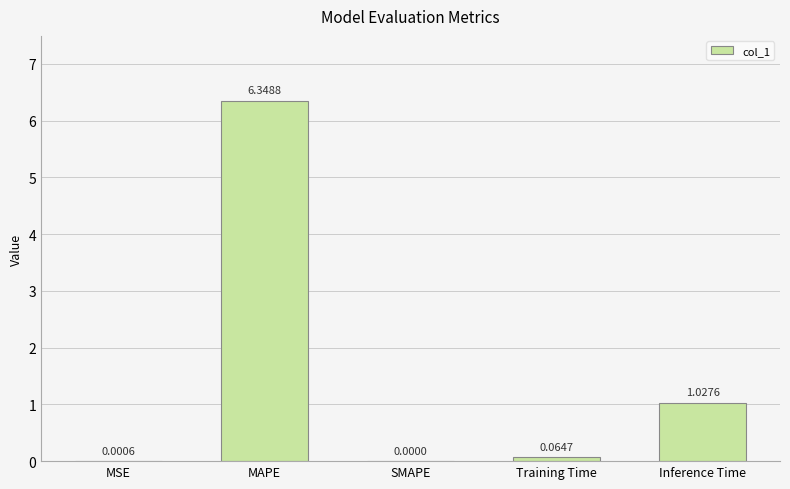

Between MAPE and Inference Time, which is larger?

MAPE